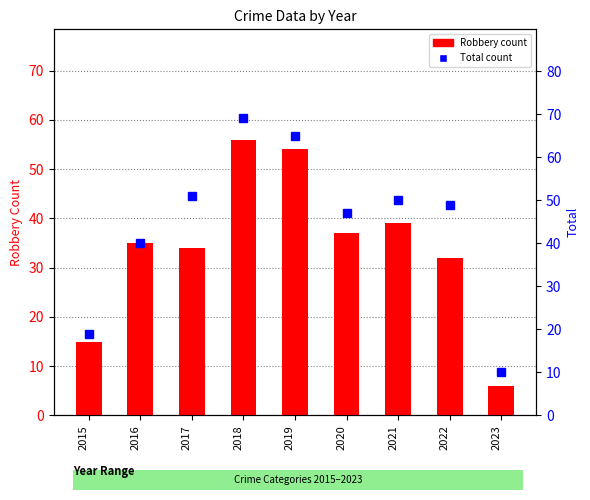

What is the value of the Robbery bar at the 5th from the left?

54